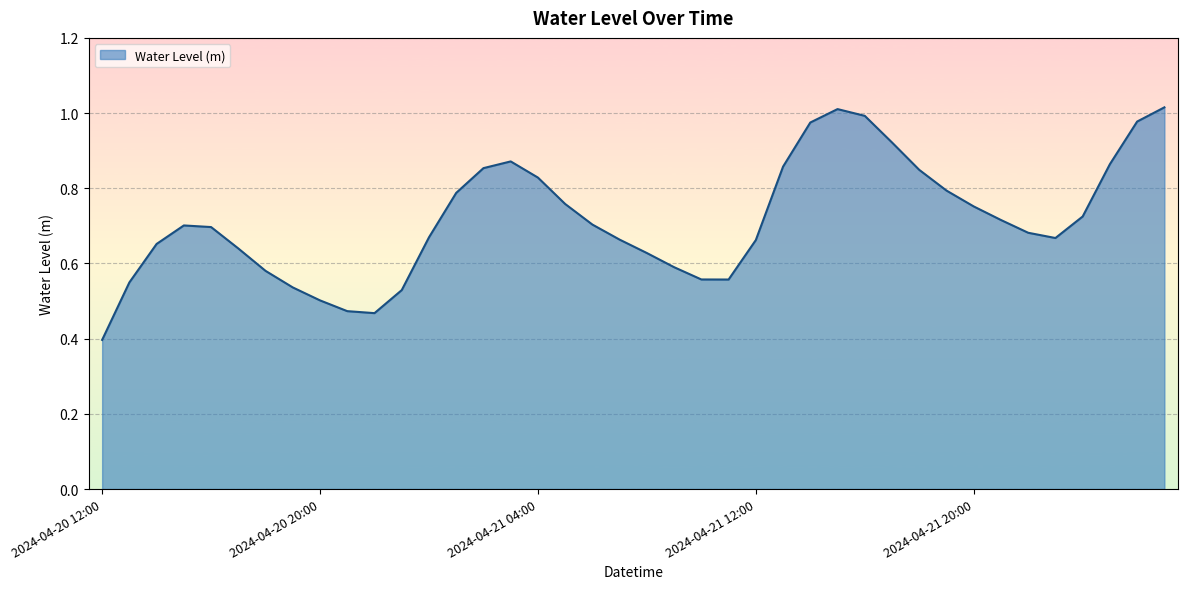

How many lines are shown in the chart?

1